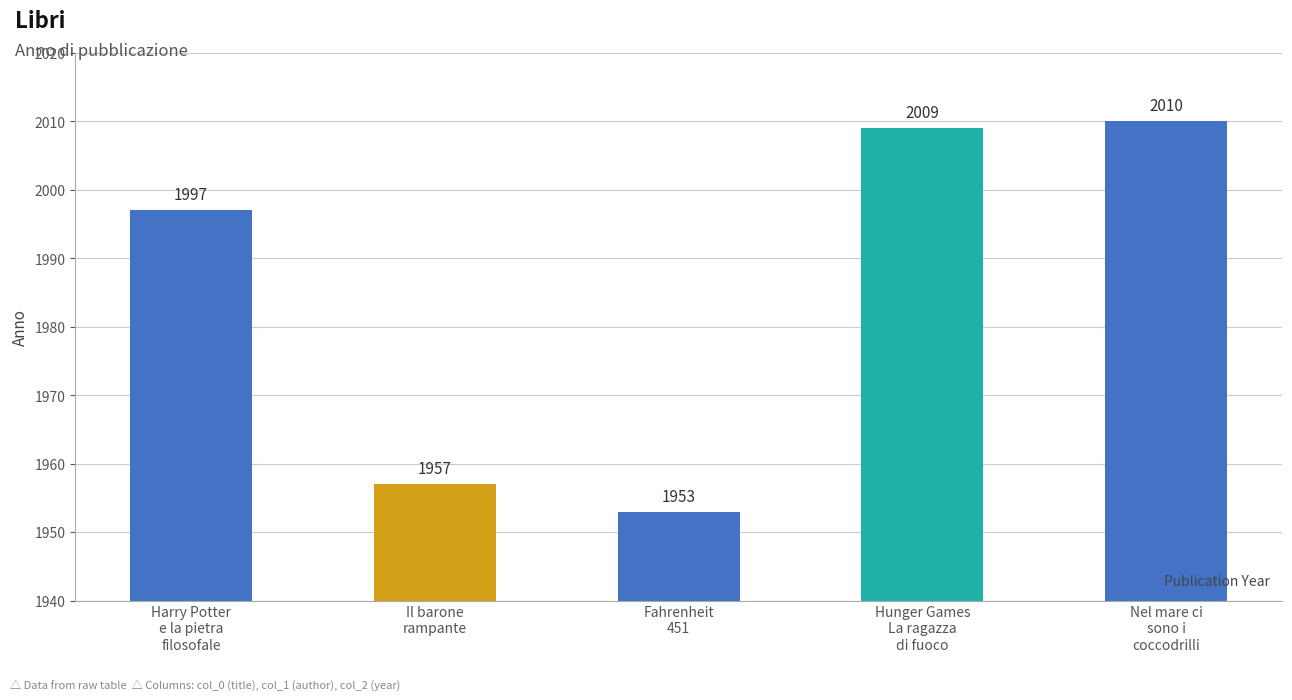

Is it true that the value at Harry Potter
e la pietra
filosofale is 1997?

True